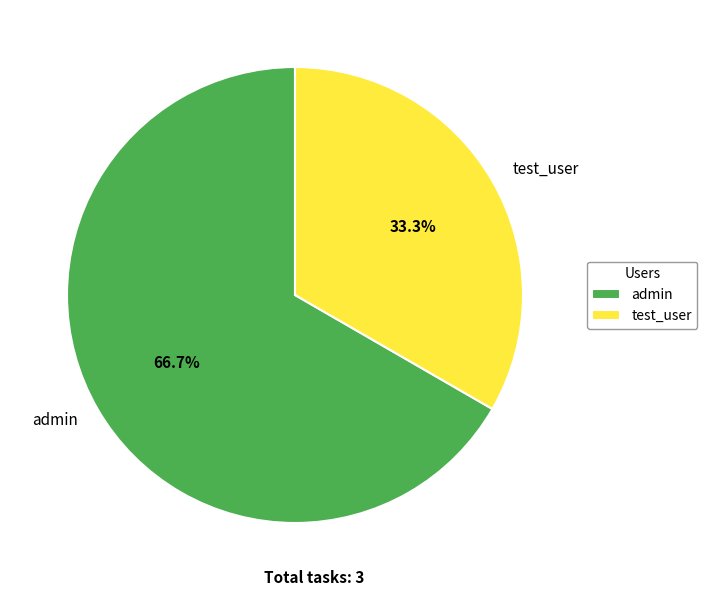

True or false: test_user accounts for 19% of the total.

False